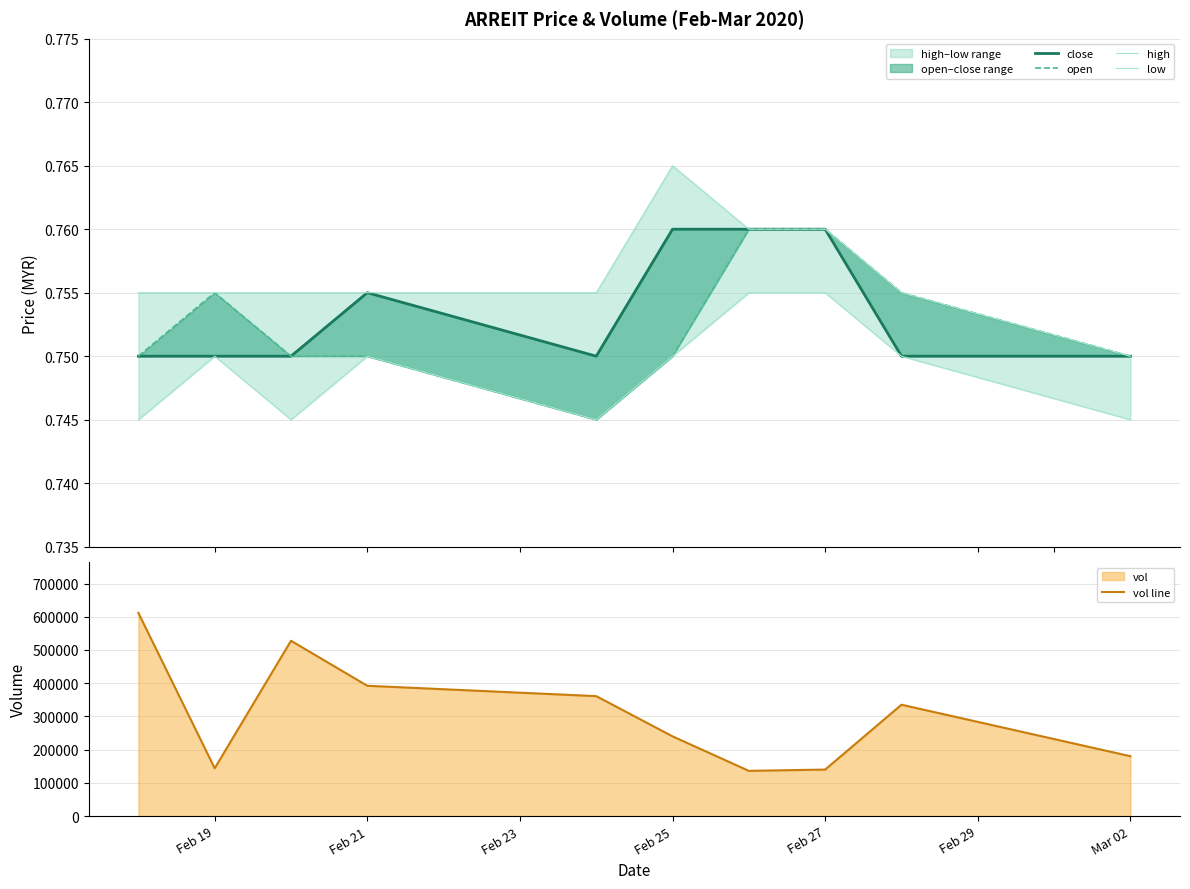

Reading left to right, what are all the values shown in this chart?

close: 0.8	0.8	0.8	0.8	0.8	0.8	0.8	0.8	0.8	0.8
open: 0.8	0.8	0.8	0.8	0.7	0.8	0.8	0.8	0.8	0.8
high: 0.8	0.8	0.8	0.8	0.8	0.8	0.8	0.8	0.8	0.8
low: 0.7	0.8	0.7	0.8	0.7	0.8	0.8	0.8	0.8	0.7
vol line: 611500.0	143900.0	527700.0	392200.0	361000.0	240000.0	136100.0	140000.0	335200.0	180200.0